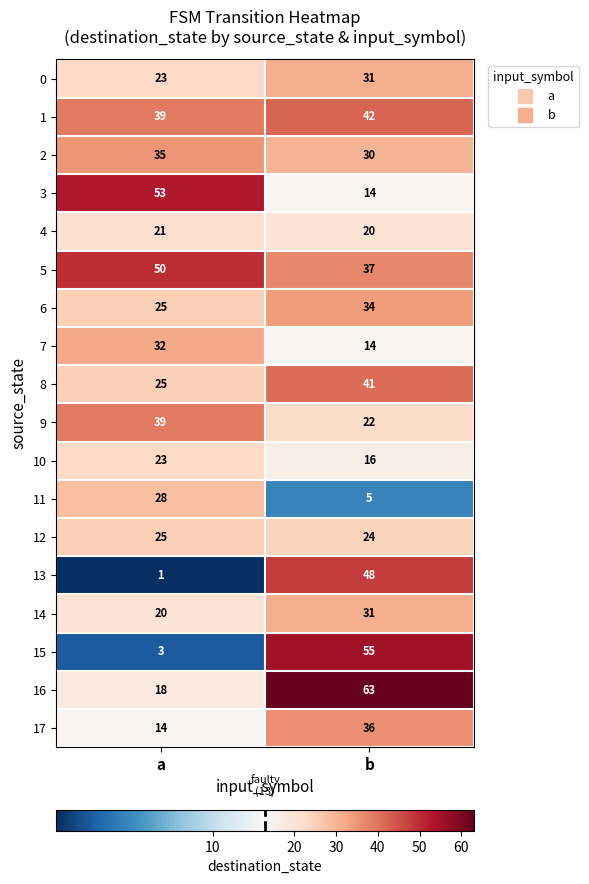

Rank the categories by 1 value from highest to lowest.

b, a